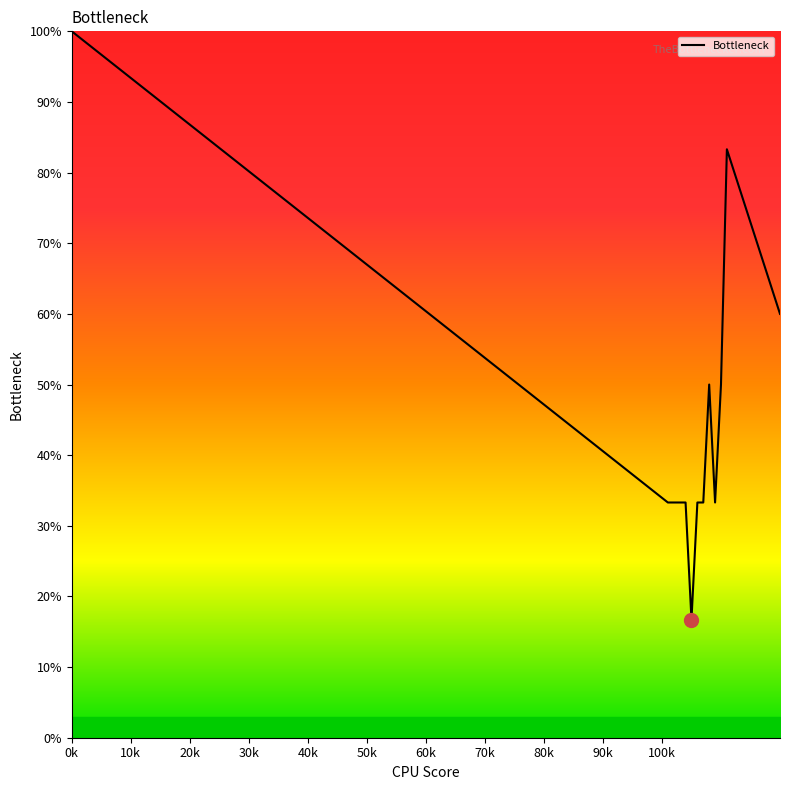

How many lines are shown in the chart?

1